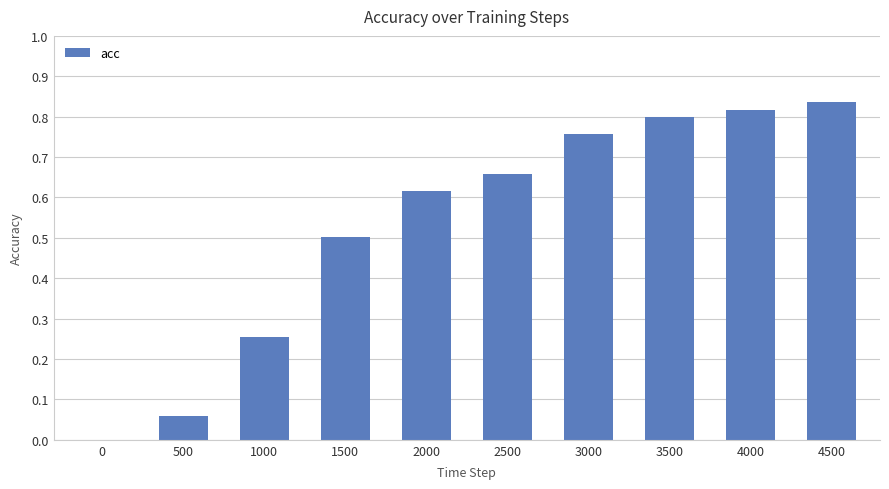

True or false: the data shows 1.1 at 3000.

False